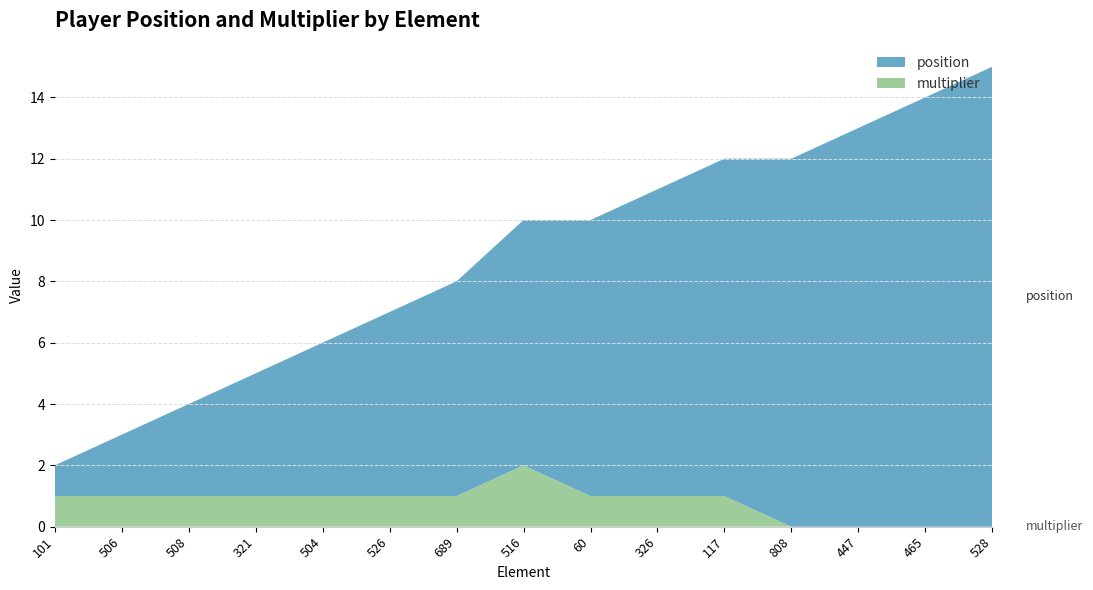

Reading left to right, transcribe all the data shown in this chart.

position: 1	2	3	4	5	6	7	8	9	10	11	12	13	14	15
multiplier: 1	1	1	1	1	1	1	2	1	1	1	0	0	0	0